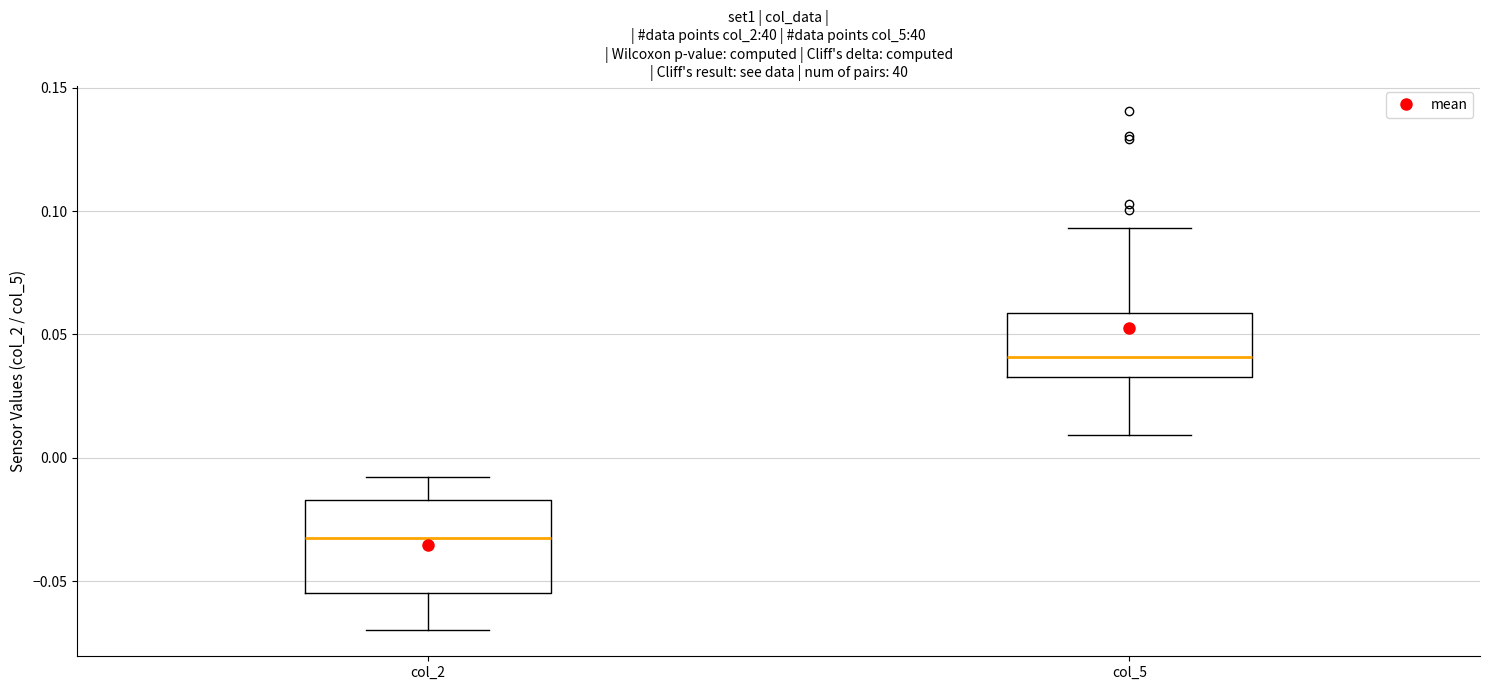

Reading left to right, transcribe this box plot: for each box, give where its median line is, the range the box spans, and where its two whiskers end, as read against the y-axis. The values are not printed on the chart, so give them approximately, as read against the axis.

col_2: median -0.030, box -0.055 to -0.015, whiskers -0.070 to -0.010
col_5: median 0.040, box 0.035 to 0.060, whiskers 0.010 to 0.095